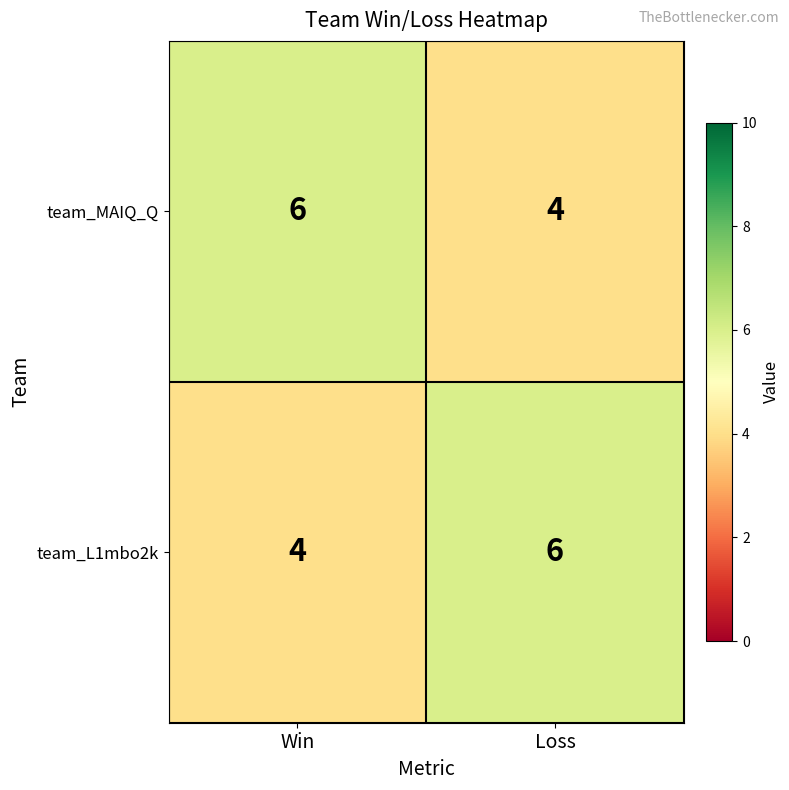

The value of team_MAIQ_Q at Loss is 6. True or false?

False